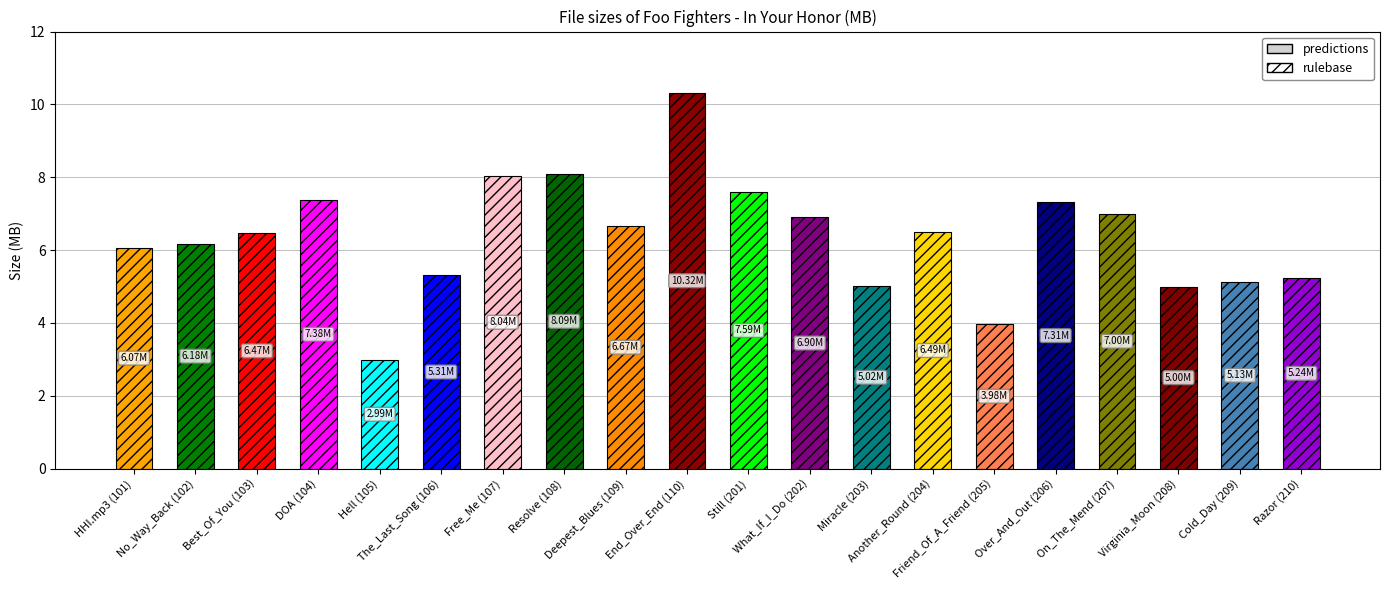

Reading left to right, transcribe all the data shown in this chart.

HHI.mp3 (101)=6.1	No_Way_Back (102)=6.2	Best_Of_You (103)=6.5	DOA (104)=7.4	Hell (105)=3.0	The_Last_Song (106)=5.3	Free_Me (107)=8.0	Resolve (108)=8.1	Deepest_Blues (109)=6.7	End_Over_End (110)=10.3	Still (201)=7.6	What_If_I_Do (202)=6.9	Miracle (203)=5.0	Another_Round (204)=6.5	Friend_Of_A_Friend (205)=4.0	Over_And_Out (206)=7.3	On_The_Mend (207)=7.0	Virginia_Moon (208)=5.0	Cold_Day (209)=5.1	Razor (210)=5.2